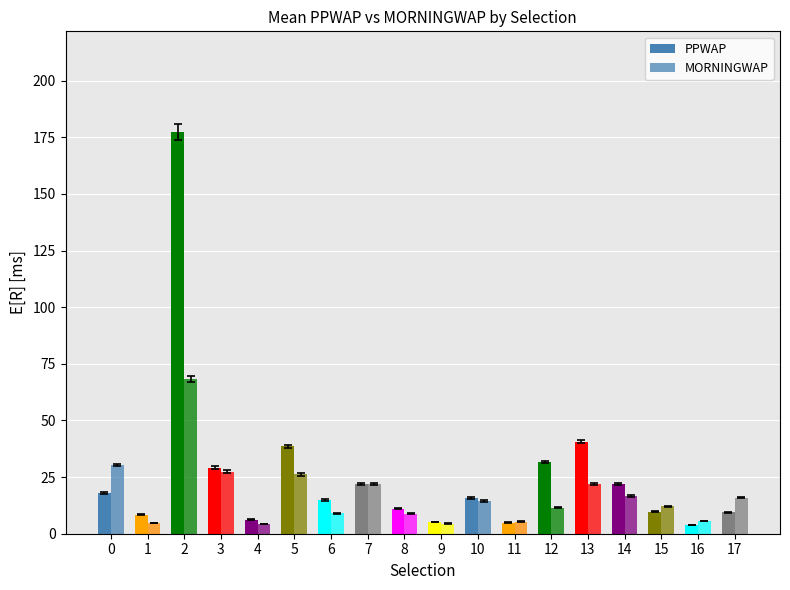

What is the total value across all series at 13?

62.6